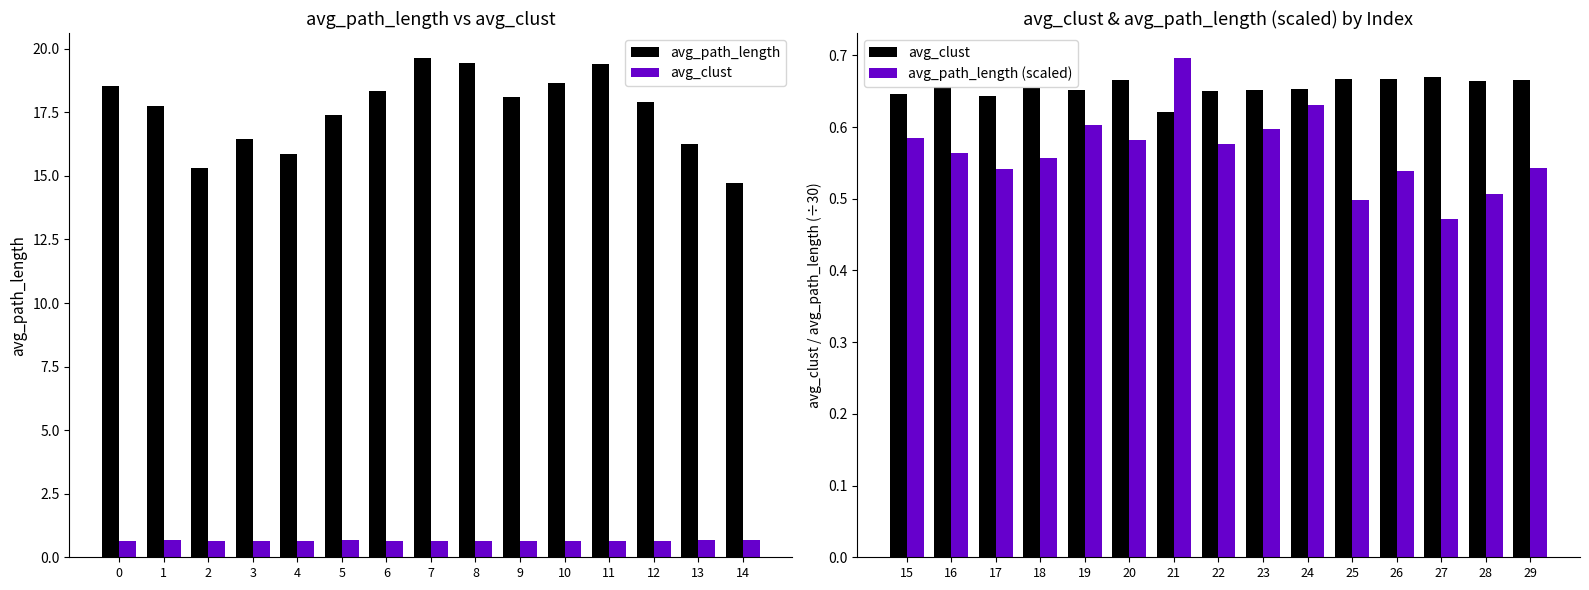

What is the spread (max minus min) of values at 2?

14.8